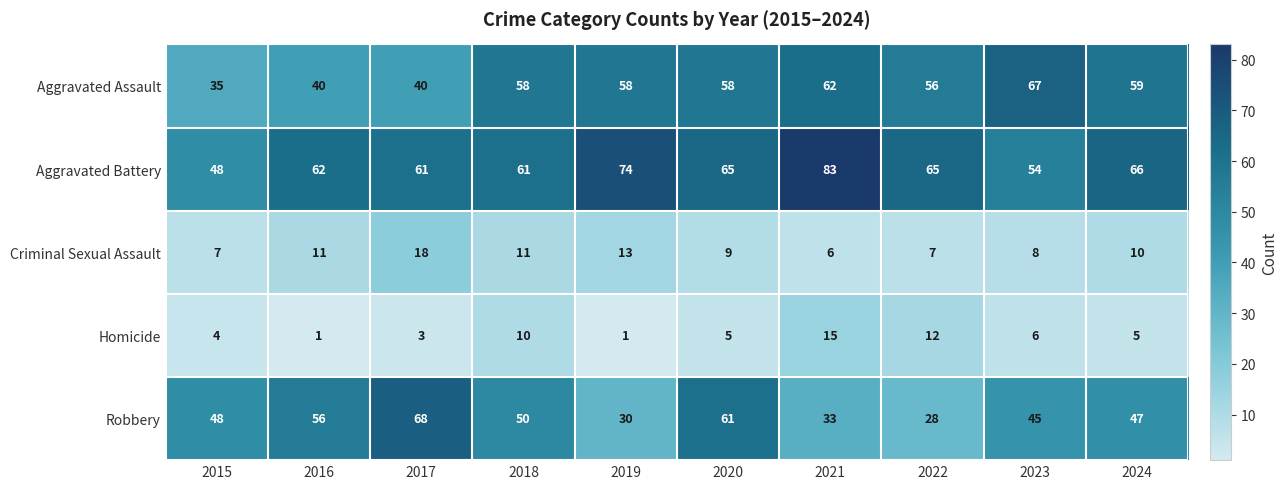

List the labels in order of Robbery value, largest first.

2017, 2020, 2016, 2018, 2015, 2024, 2023, 2021, 2019, 2022